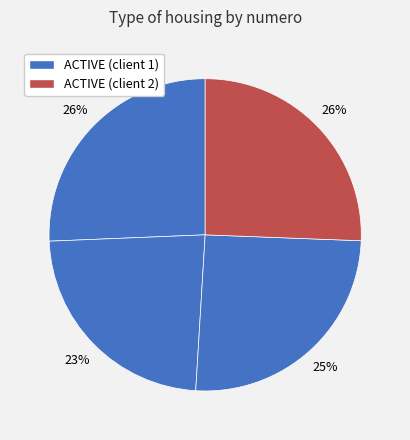

How many slices are in this pie chart?

4